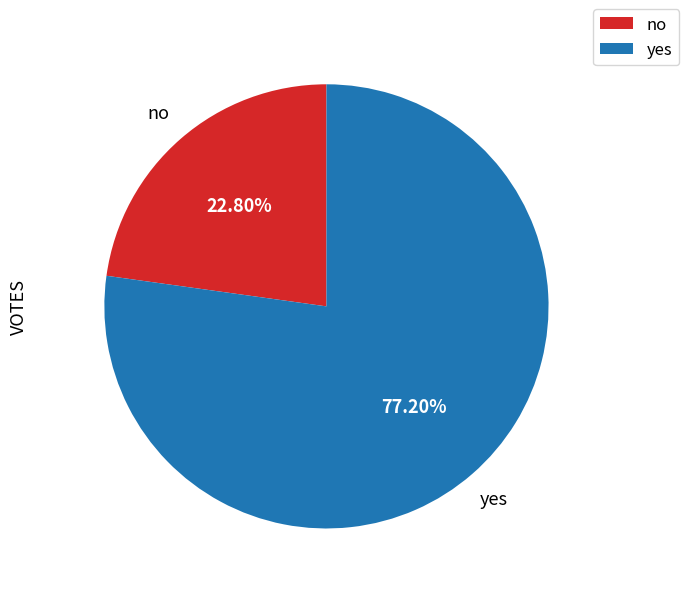

Approximately how many times larger is the value at yes compared to no?

3.4